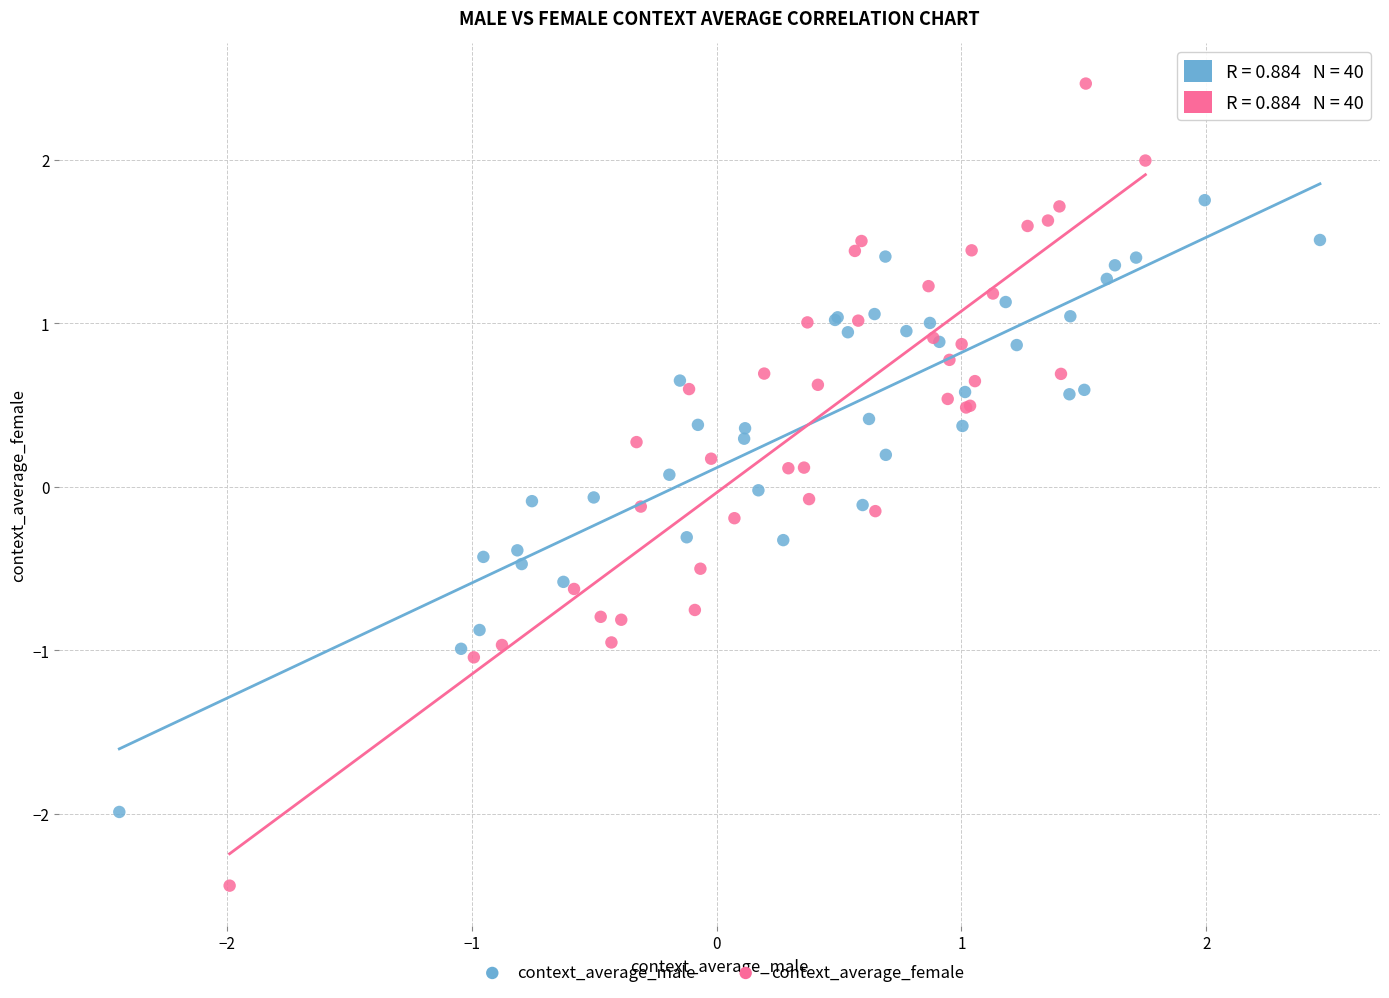

Which series reaches the maximum Y coordinate?

context_average_female